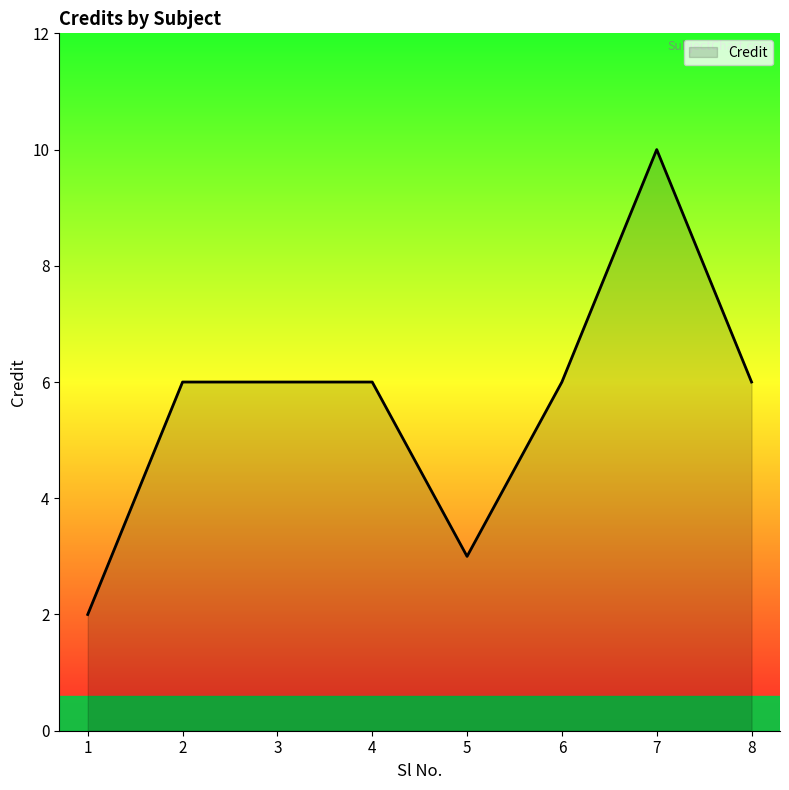

The value at 5 is 4. True or false?

False